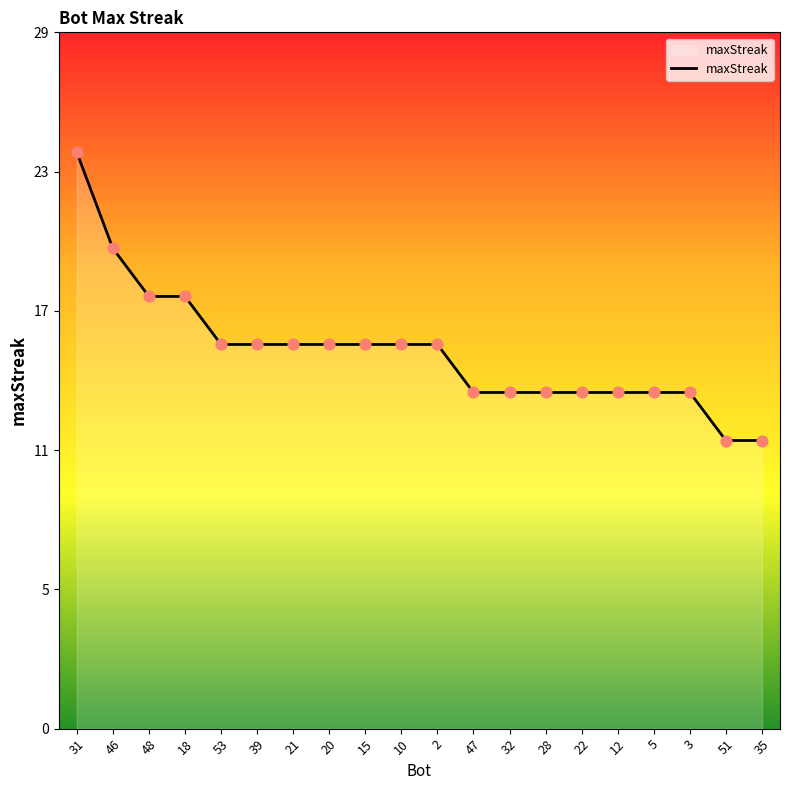

Is this an area chart (filled region under the line)?

Yes